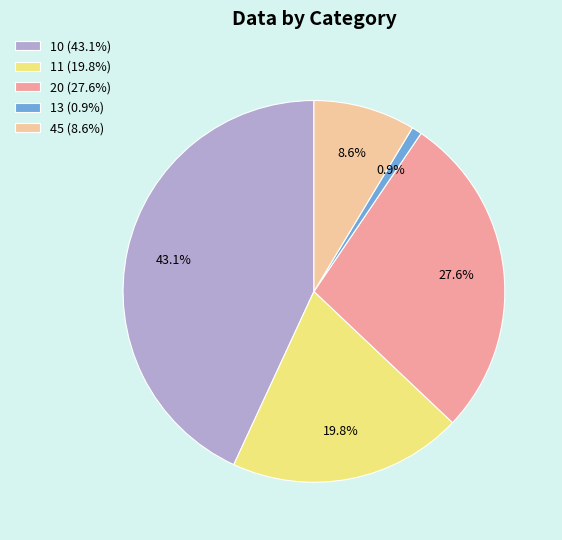

To the nearest percent, what is the difference between the 20 and 45 slice percentages?

19%